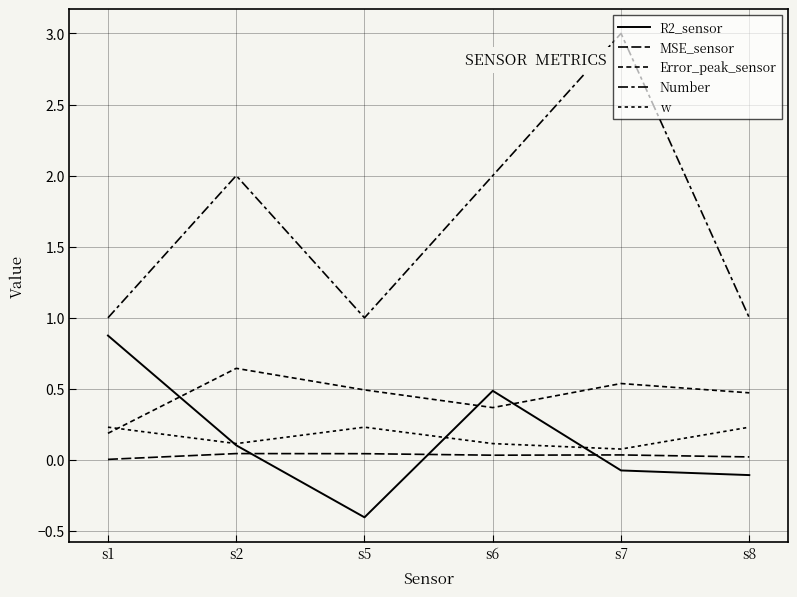

What is the sum of all w values?

1.0